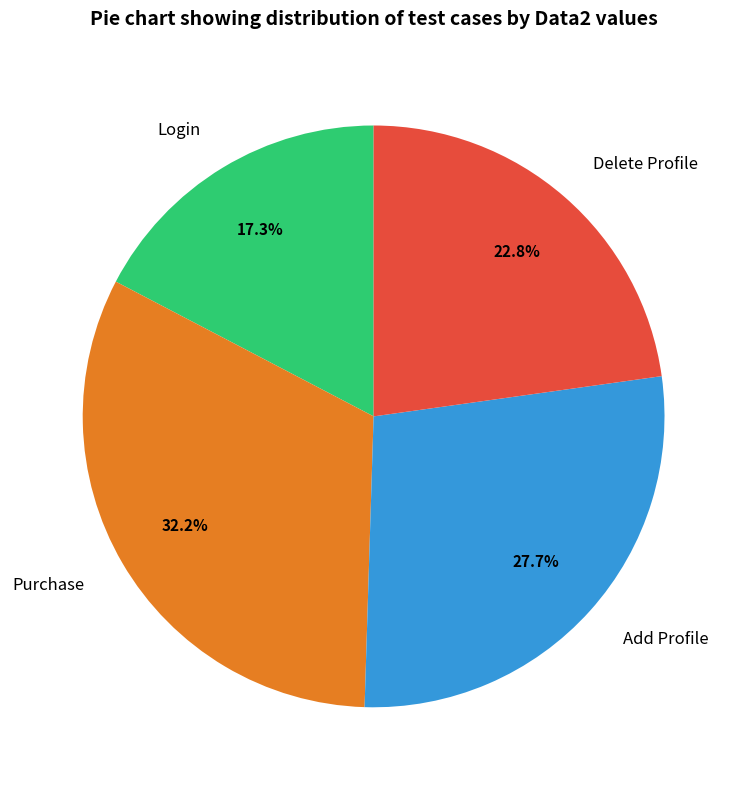

Which category has the biggest portion of the pie?

Purchase